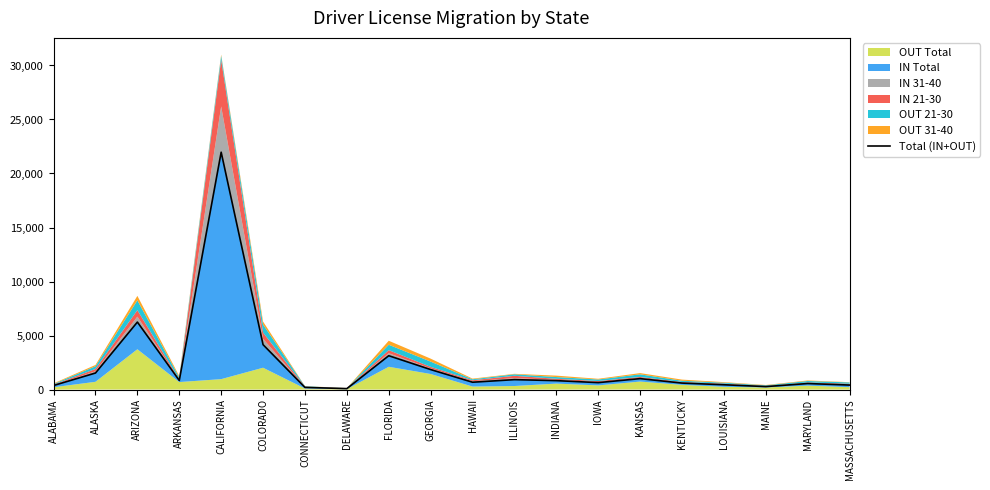

Which label corresponds to the largest value in the chart?

CALIFORNIA